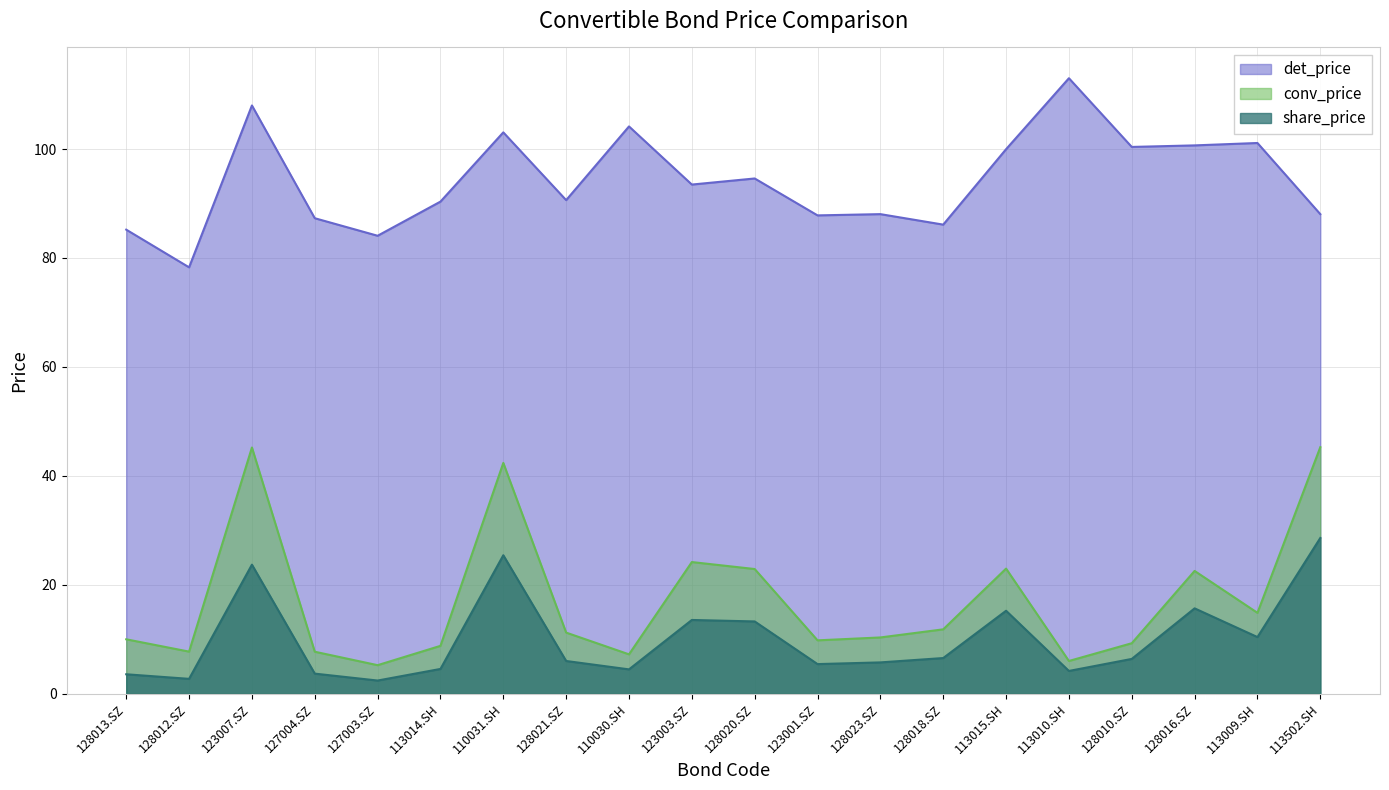

What is the total value across all series at 113014.SH?

103.7